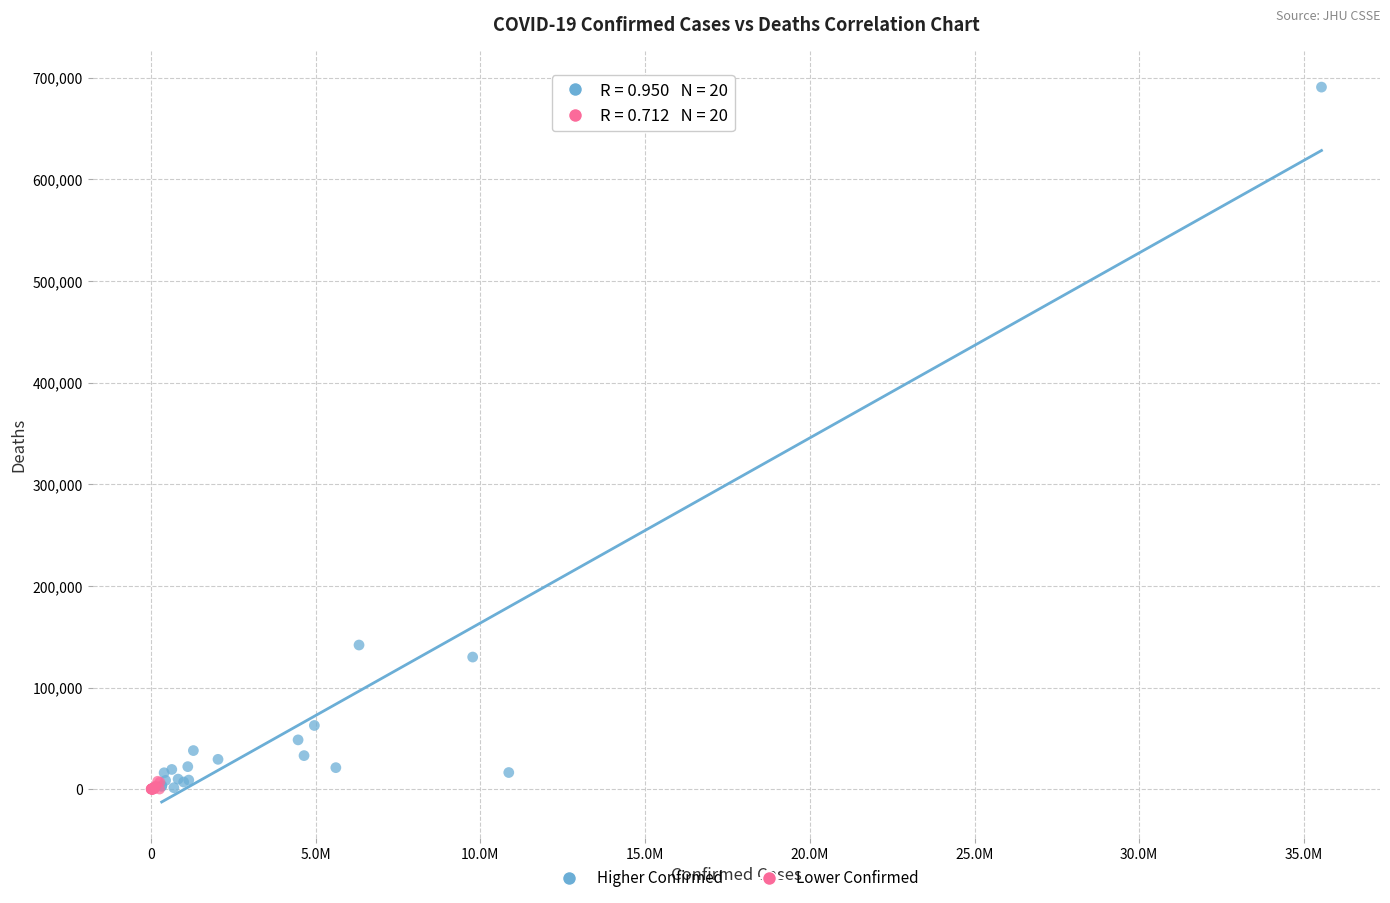

Which series reaches the maximum Y coordinate?

Higher Confirmed